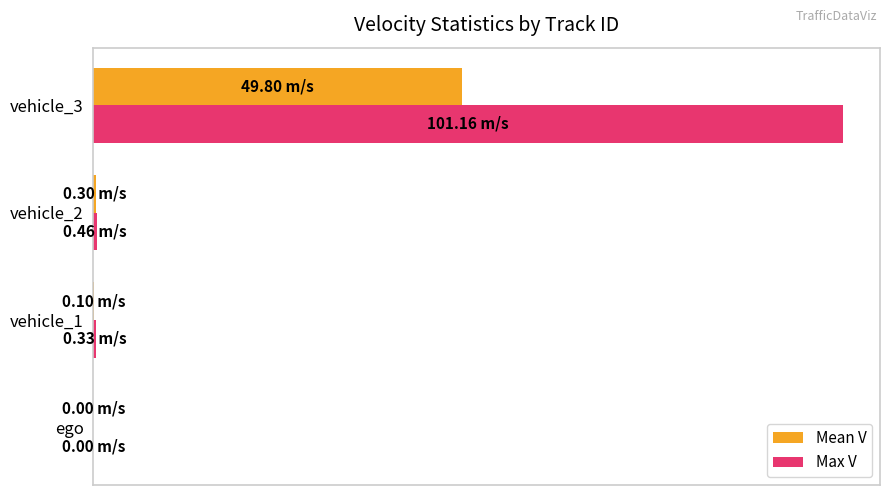

What are all the series names shown in the legend?

Mean V, Max V